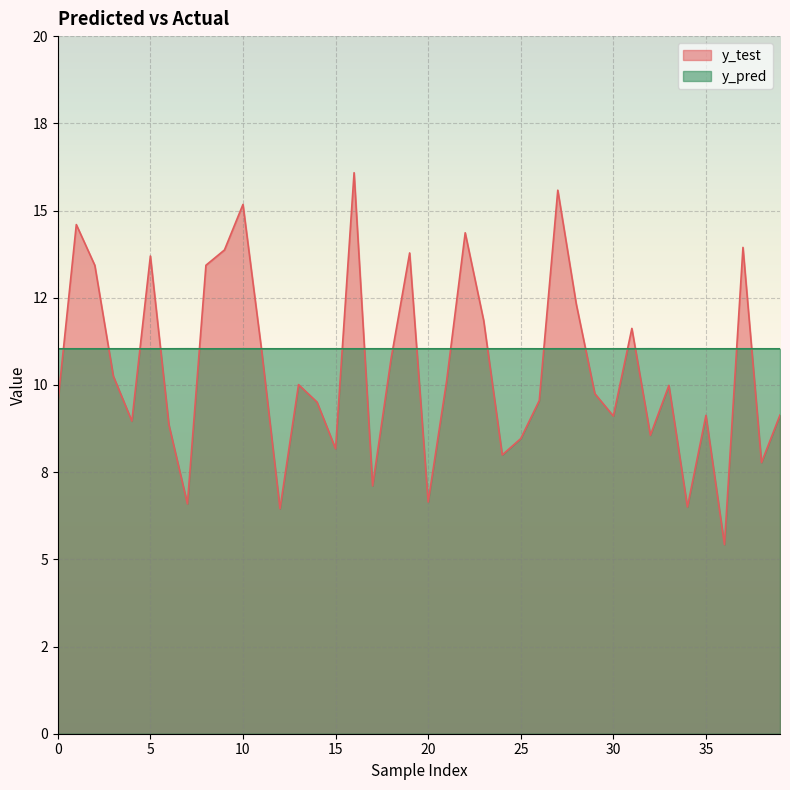

Does the chart display data point markers on the line(s)?

No